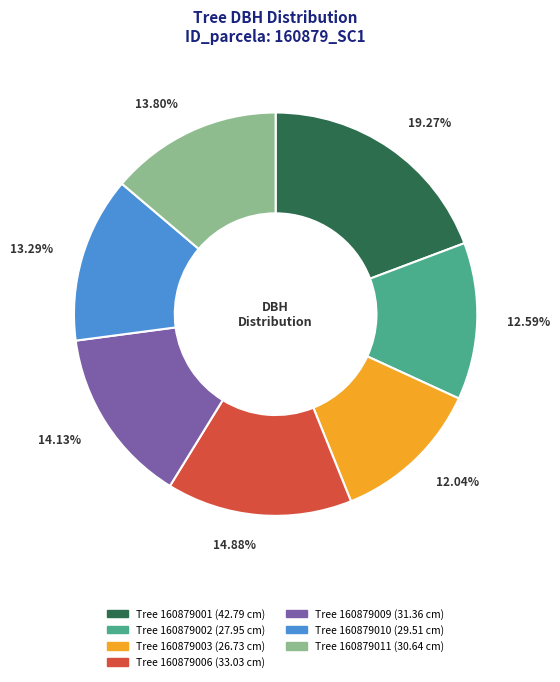

Does any single category account for the majority?

No